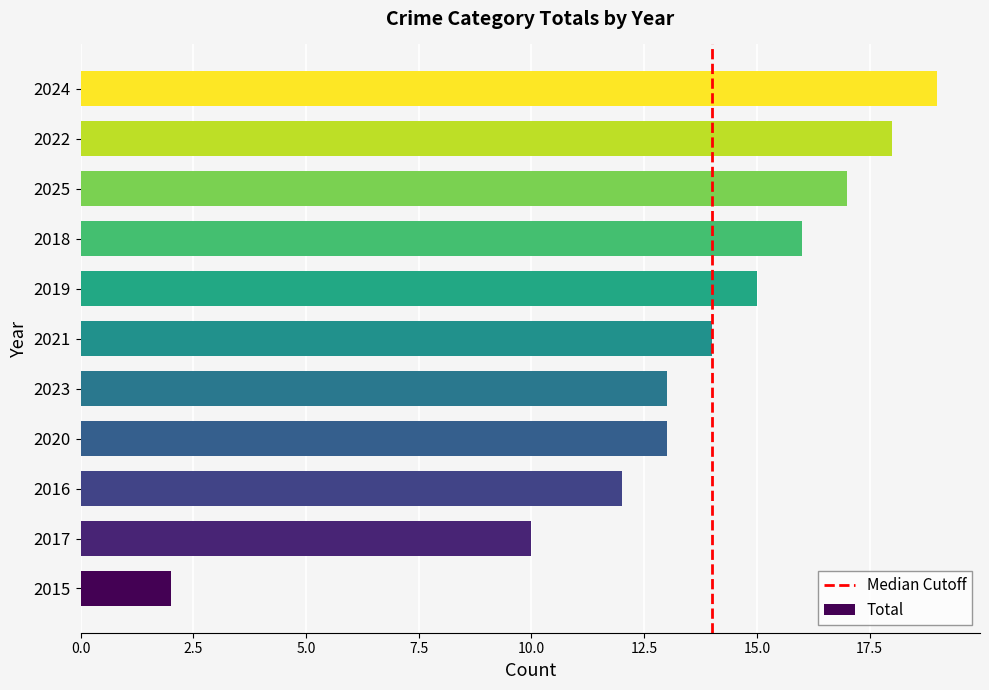

Which category has the highest value across all series?

2024